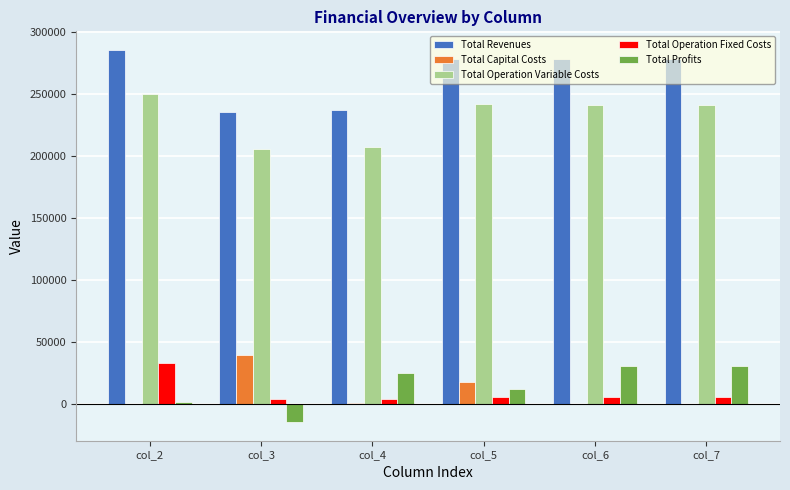

Between col_4 and col_5, which series saw the biggest shift?

Total Revenues